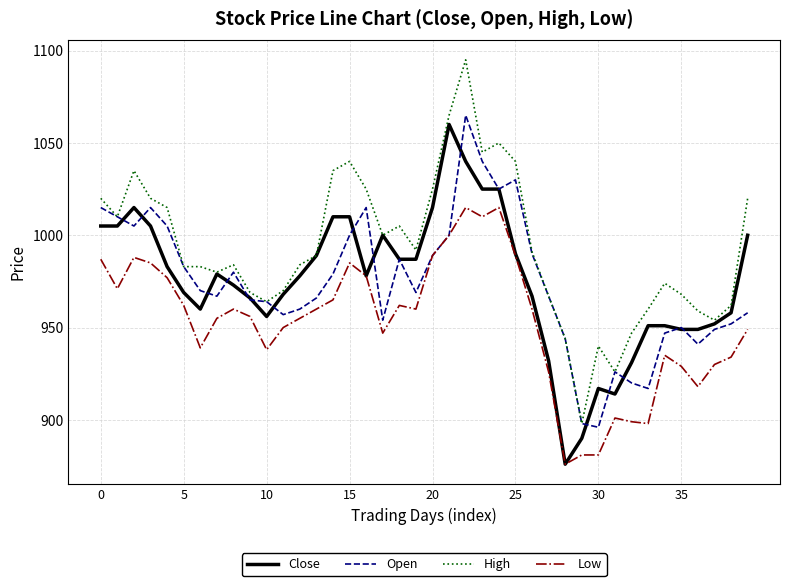

True or false: Low and High cross at least once.

False